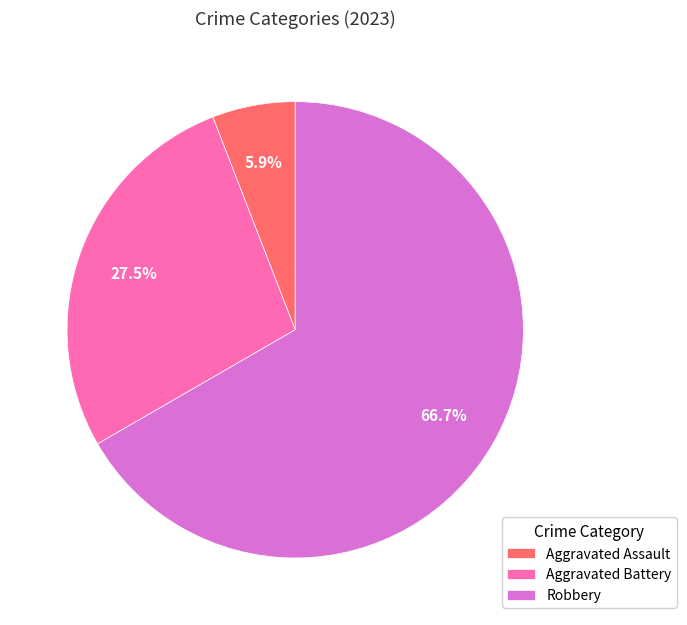

What is the majority slice?

Robbery